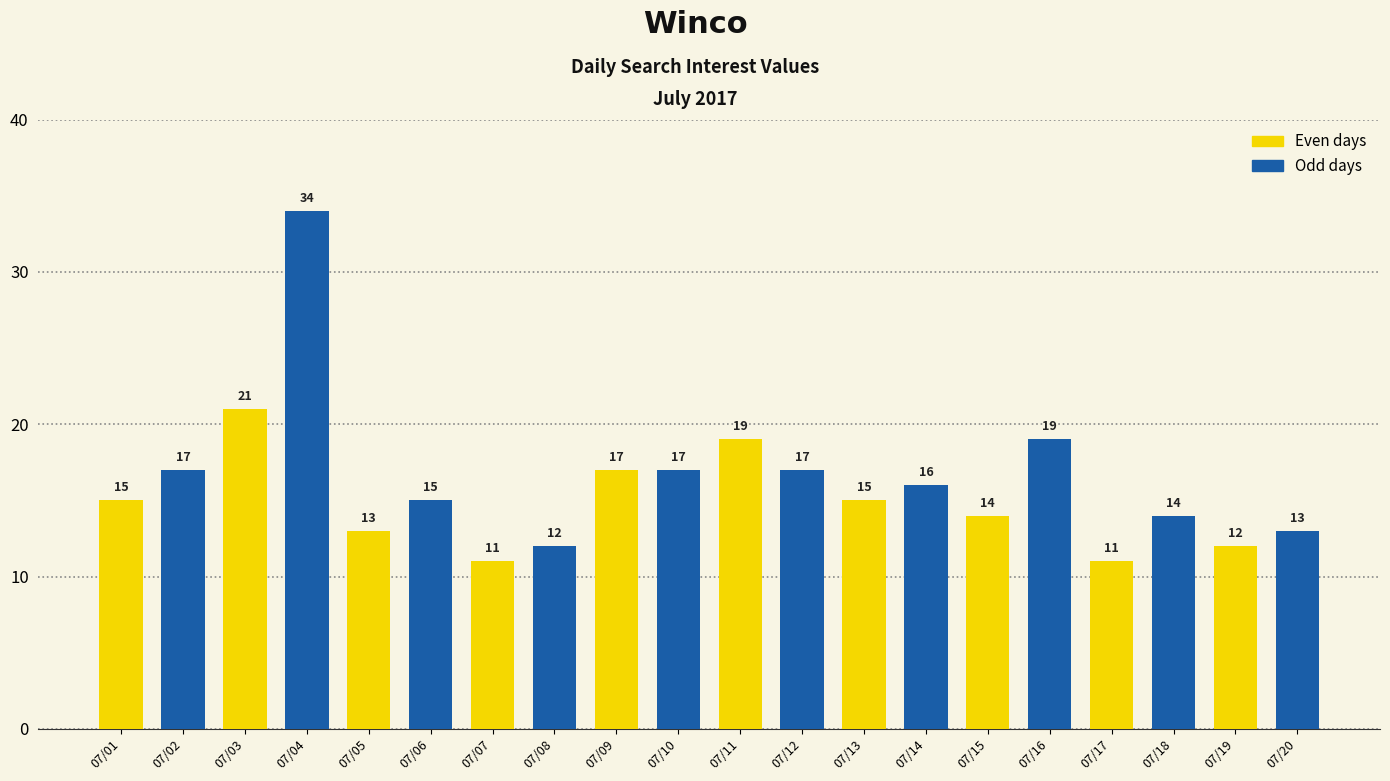

The chart shows a value of 4 at 07/08. True or false?

False